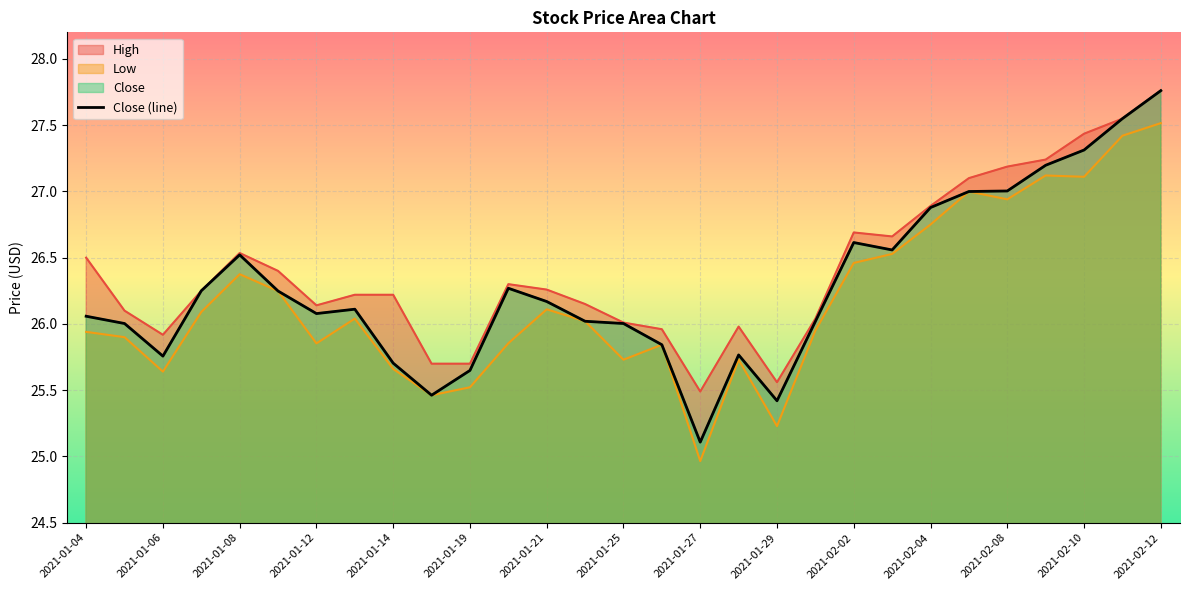

The Close series shows 26.9 at 2021-02-04. True or false?

True